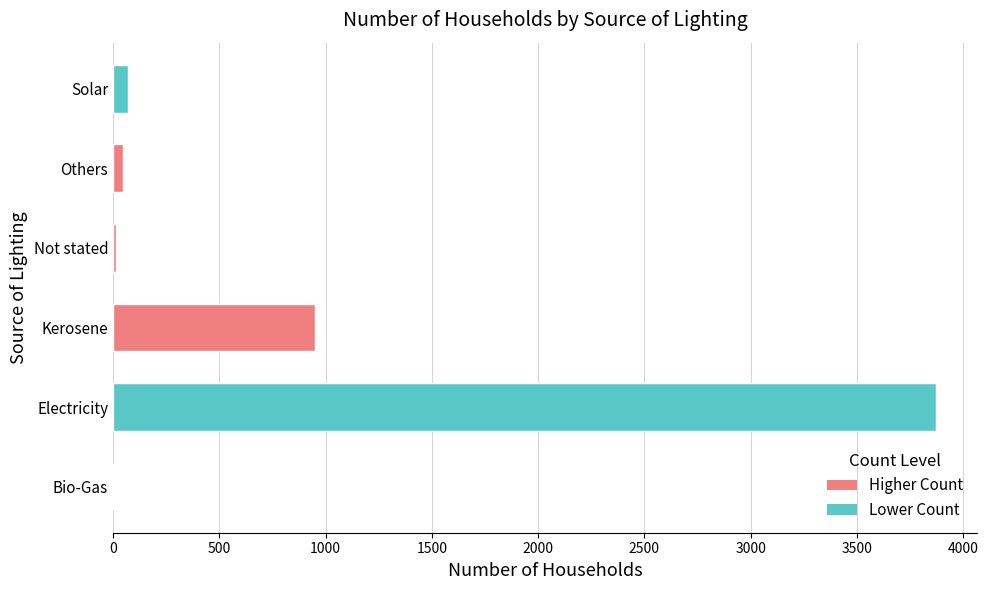

The value at Kerosene is 952. True or false?

True